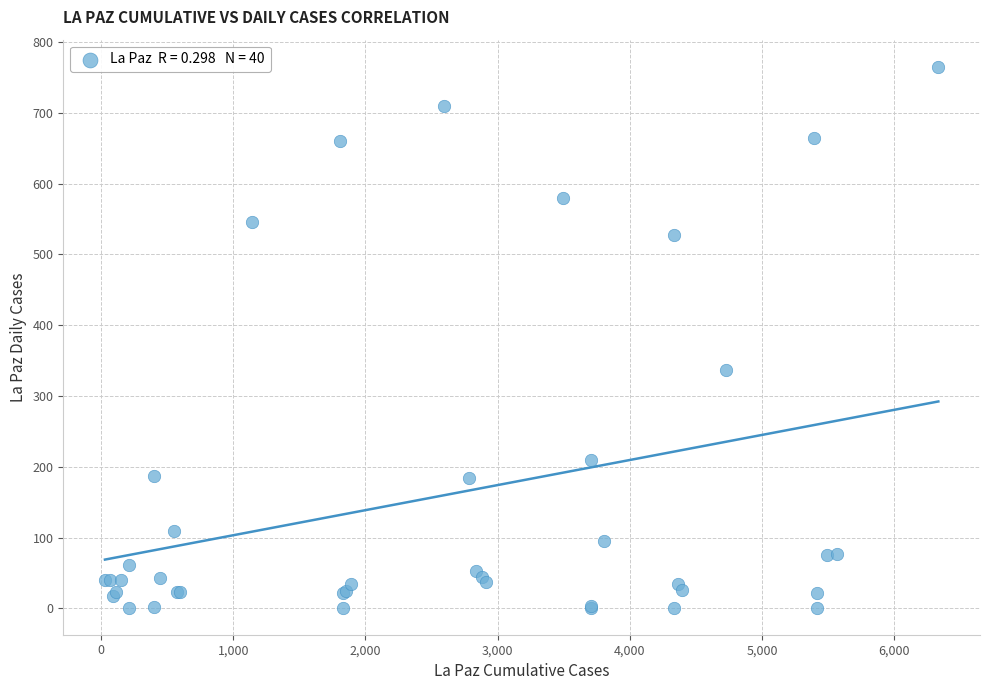

What Y value in the scatter plot is closest to 383?

336